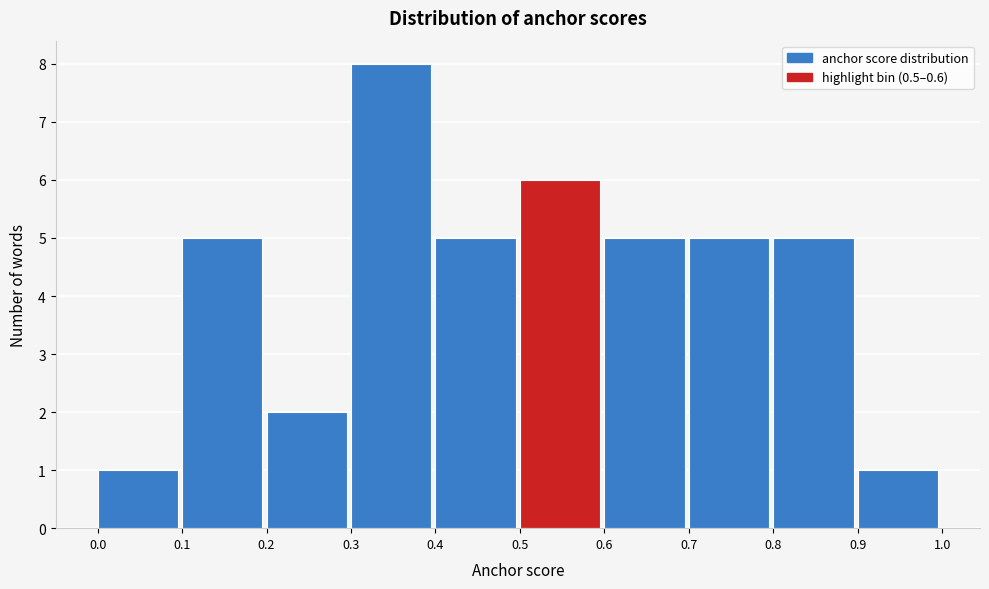

What is the height of the bar covering 0.9 to 1.0 on the x-axis? The values are not printed on the chart, so give them approximately, as read against the axis.

1